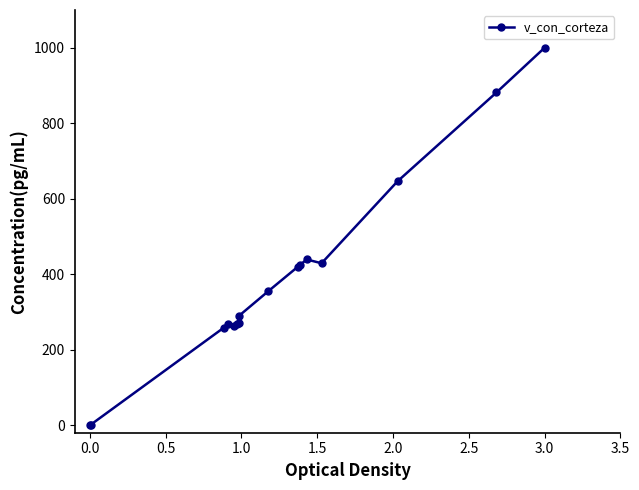

What is the maximum value shown in the chart?

1000.0